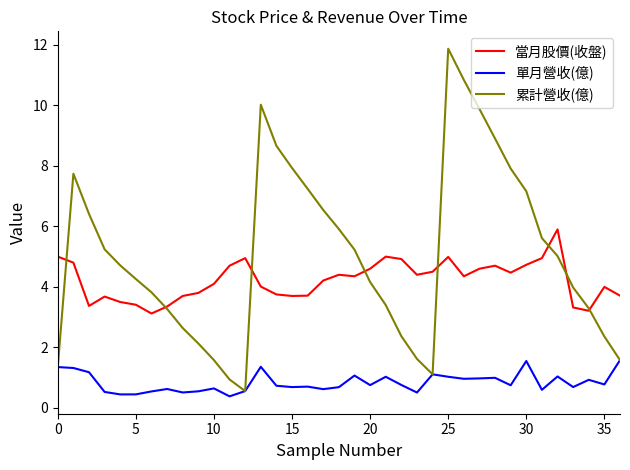

Does the chart display data point markers on the line(s)?

No